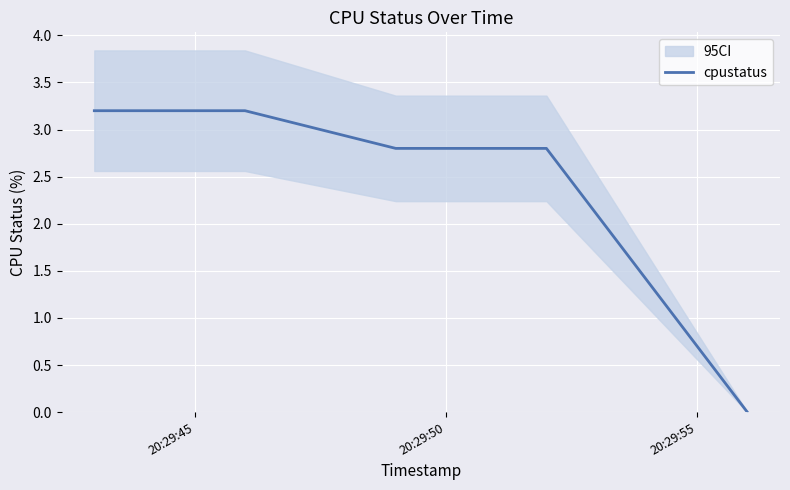

What is the maximum value for cpustatus?

3.2